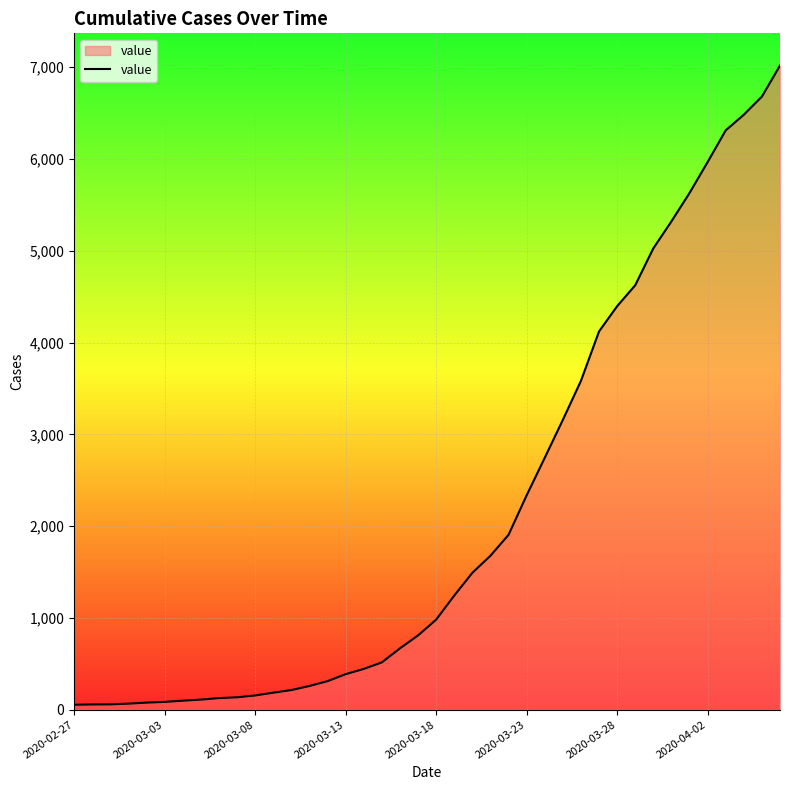

What is the maximum value shown in the chart?

7018